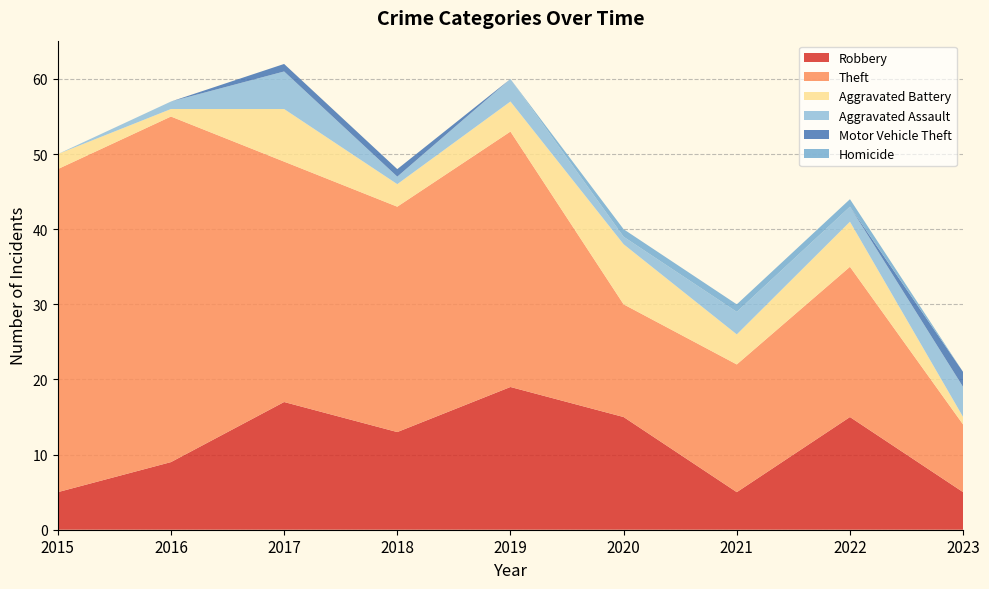

Reading right to left, list all the values displayed in this chart.

Robbery: 5	15	5	15	19	13	17	9	5
Theft: 9	20	17	15	34	30	32	46	43
Aggravated Battery: 1	6	4	8	4	3	7	1	2
Aggravated Assault: 4	2	3	1	3	1	5	1	0
Motor Vehicle Theft: 2	0	0	0	0	1	1	0	0
Homicide: 0	1	1	1	0	0	0	0	0